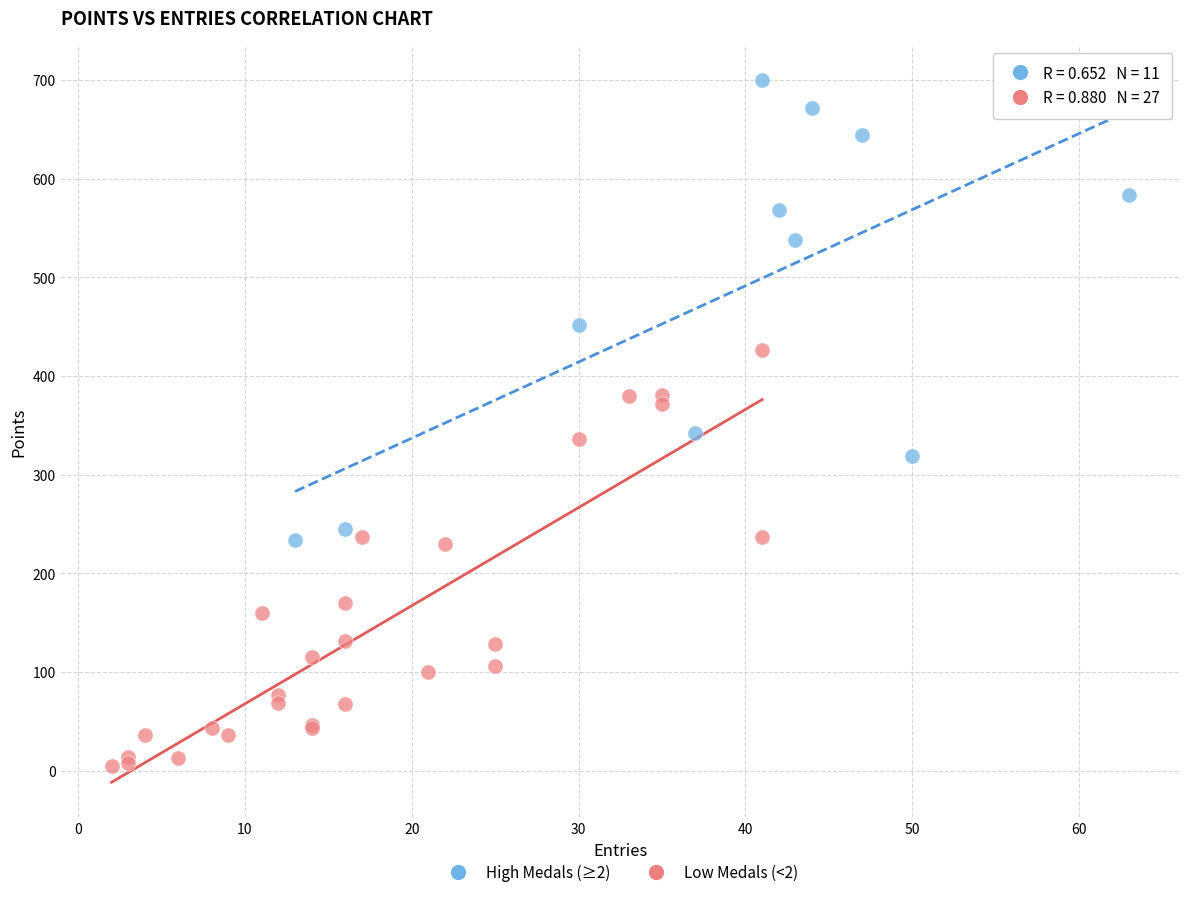

Which series contains the highest Y value?

High Medals (≥2)